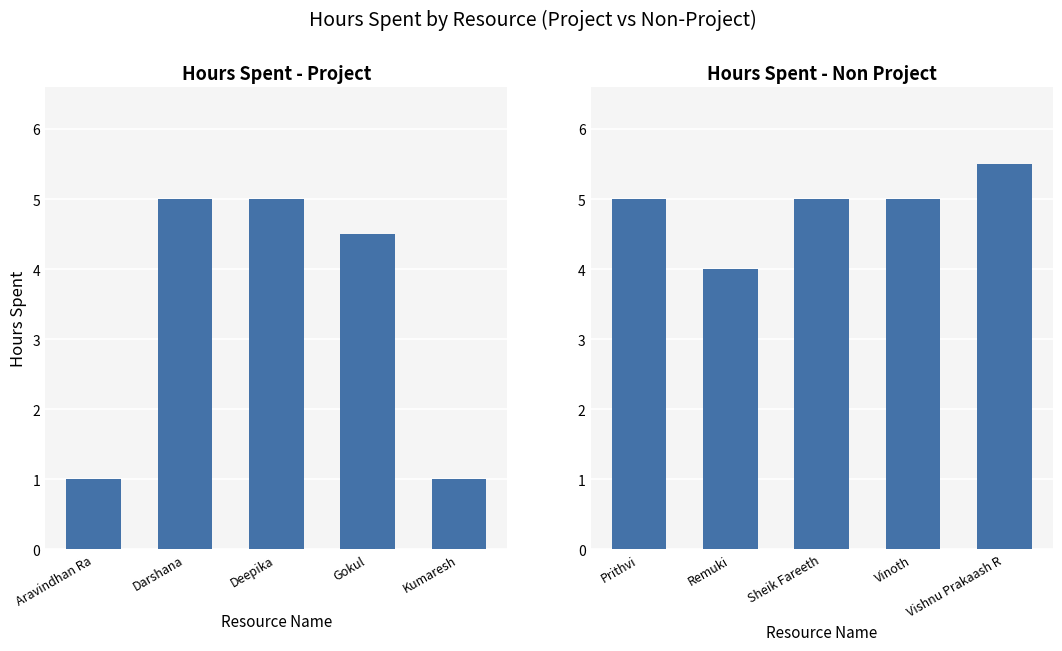

What is the smallest value displayed?

1.0